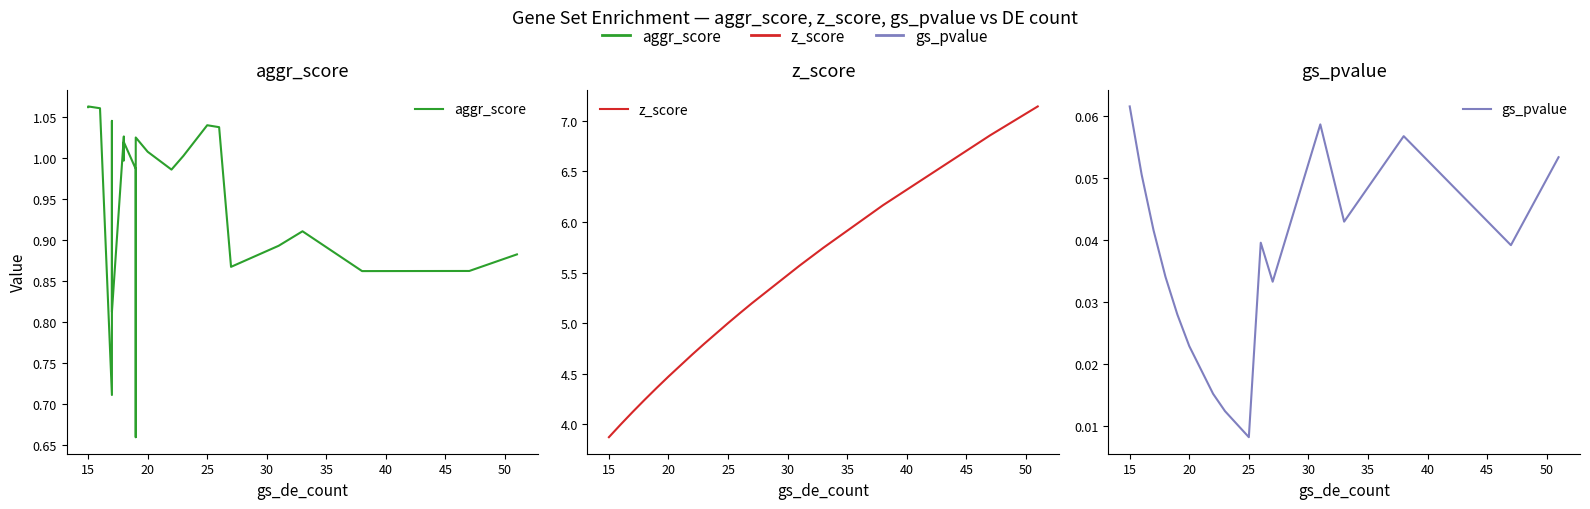

What are all the series names shown in the legend?

aggr_score, z_score, gs_pvalue